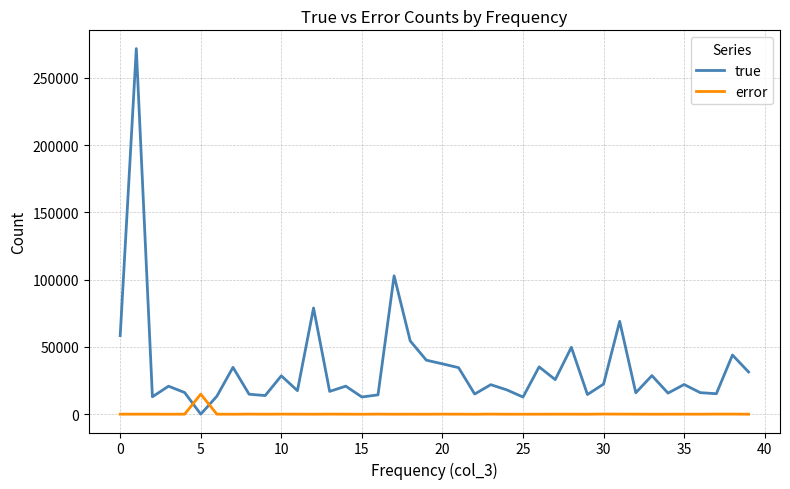

Rank the series by their average value, from lowest to highest.

error, true